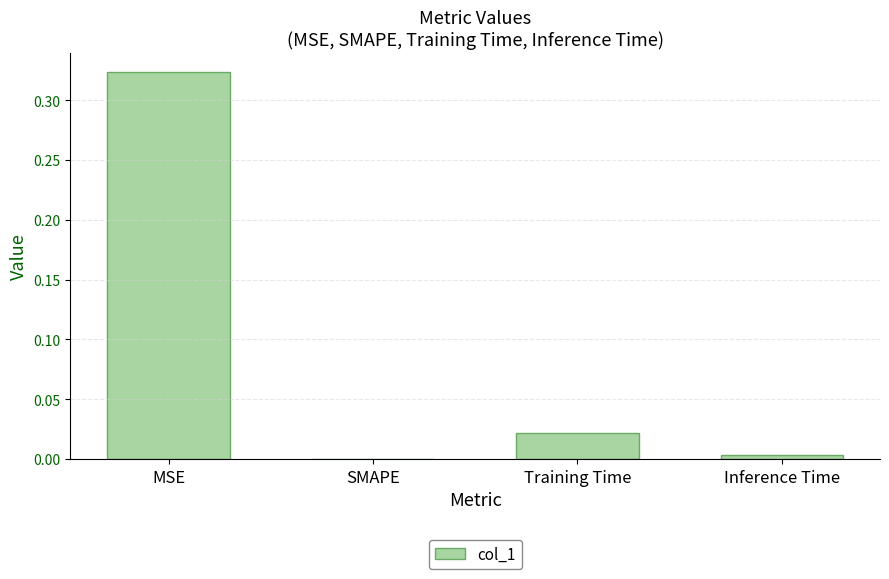

Are the bars grouped side by side (vs. stacked)?

No